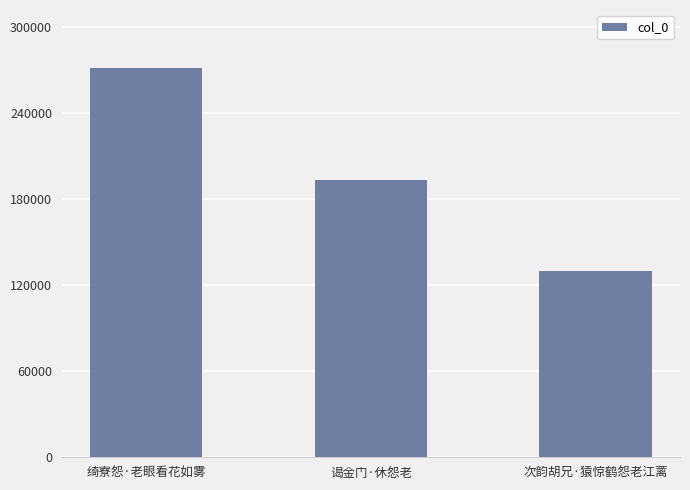

Reading right to left, transcribe all the data shown in this chart.

130039	193528	271322